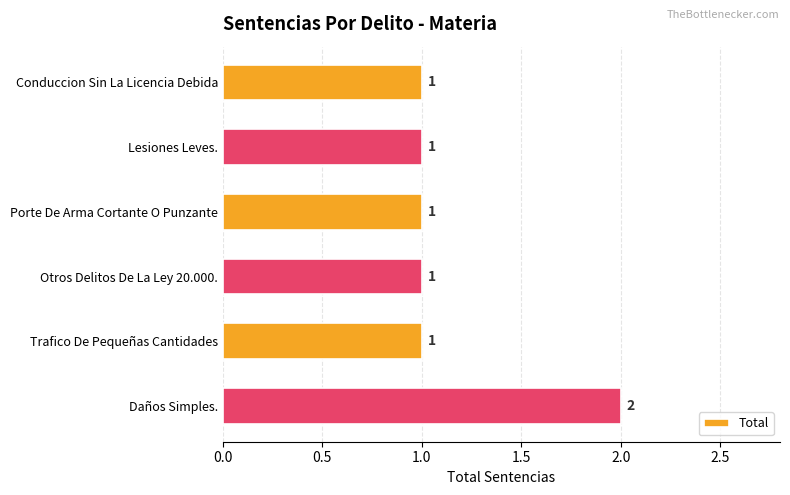

What is the maximum value shown in the chart?

2